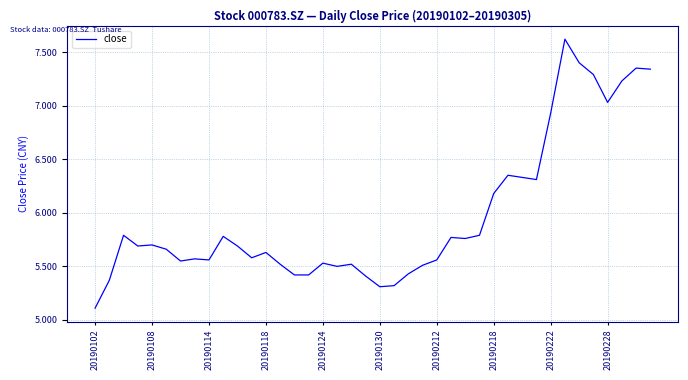

What is the smallest value displayed?

5.1